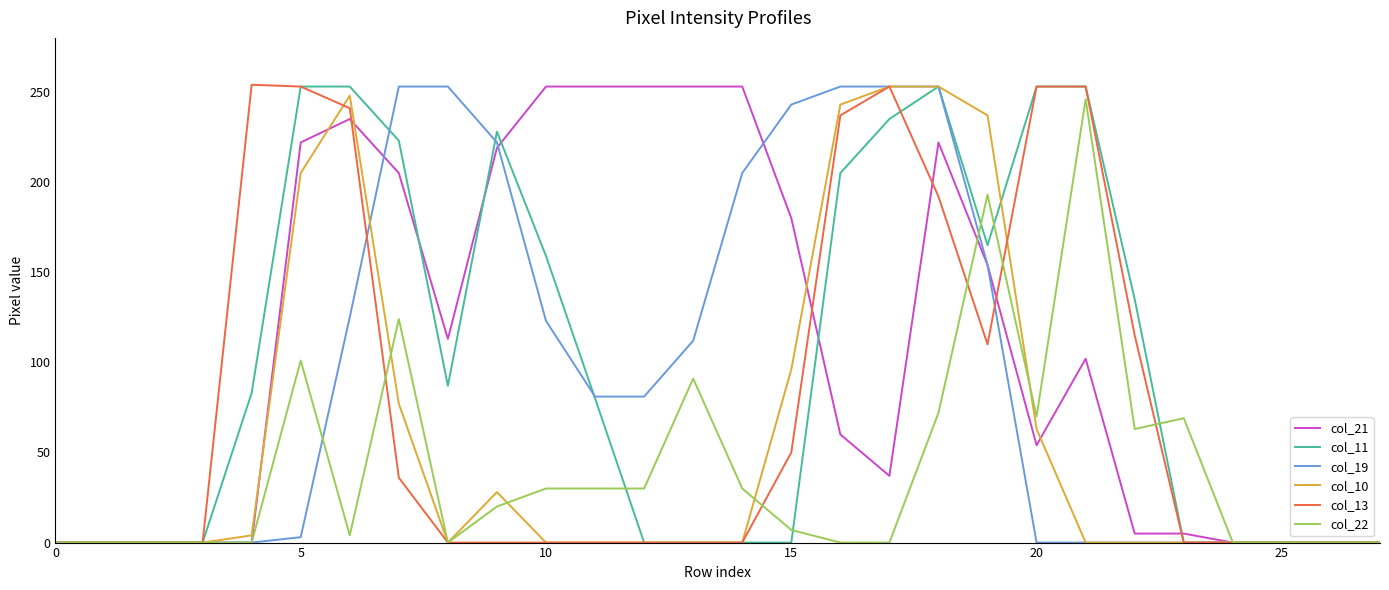

What is the greatest value displayed?

254